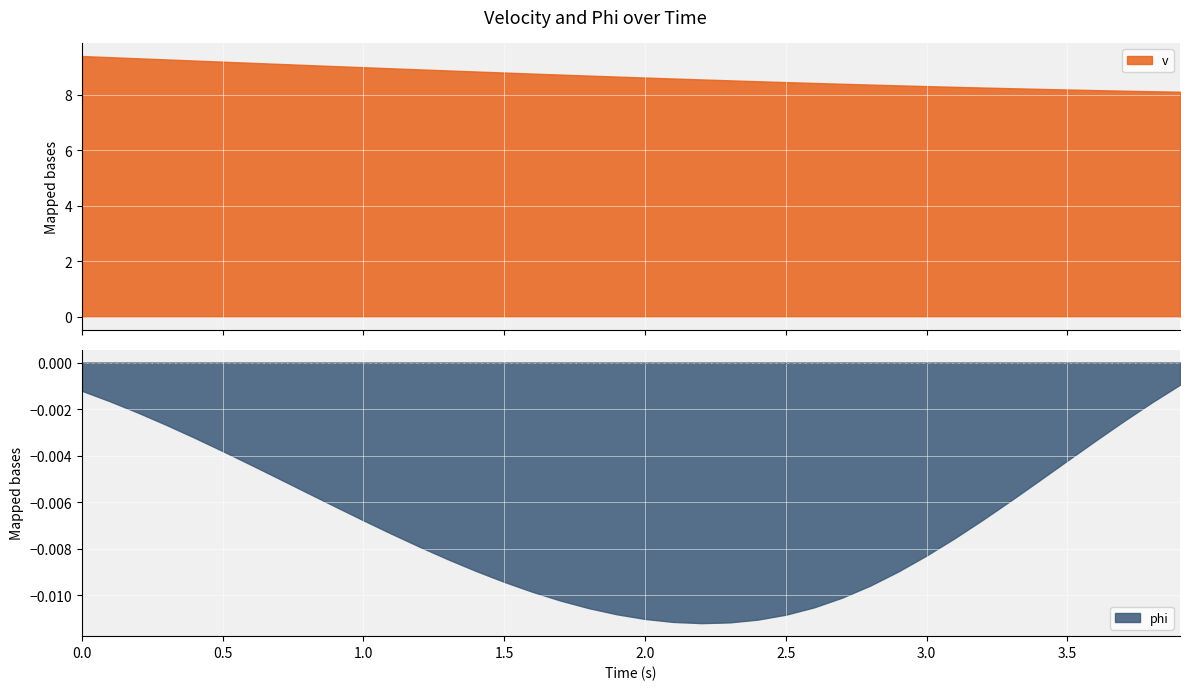

True or false: v has more than 0 interior local peaks.

False